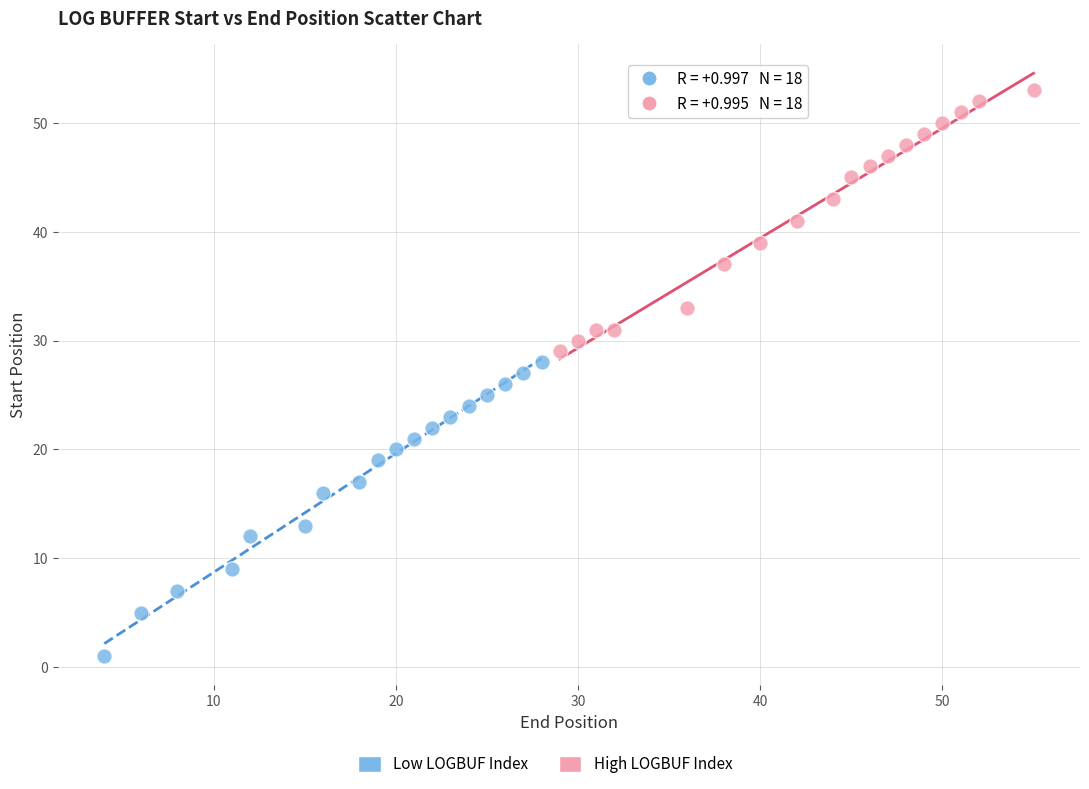

Which series reaches the maximum Y coordinate?

High LOGBUF Index